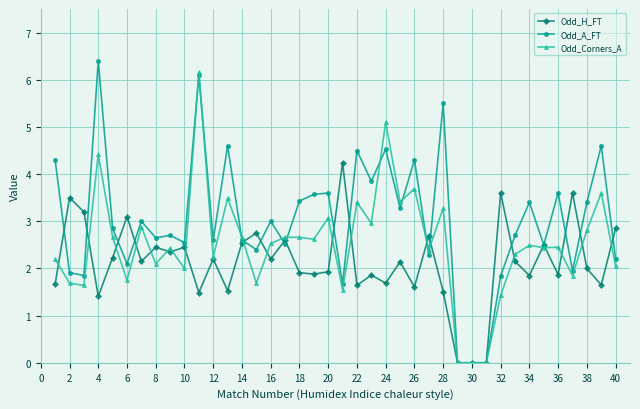

List the series in order of their overall mean, lowest first.

Odd_H_FT, Odd_Corners_A, Odd_A_FT